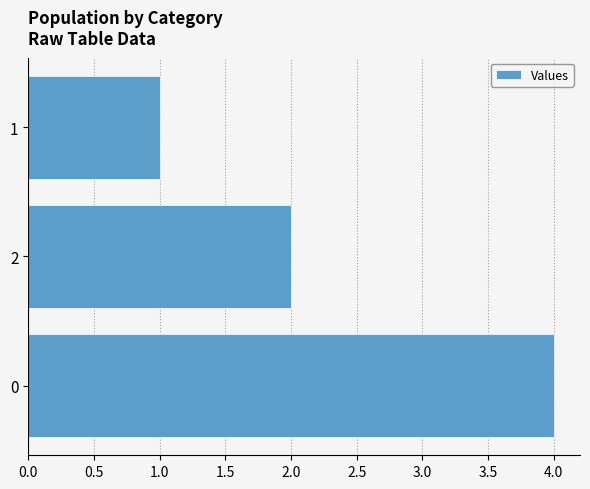

Reading bottom to top, extract all data points from this chart.

4	2	1